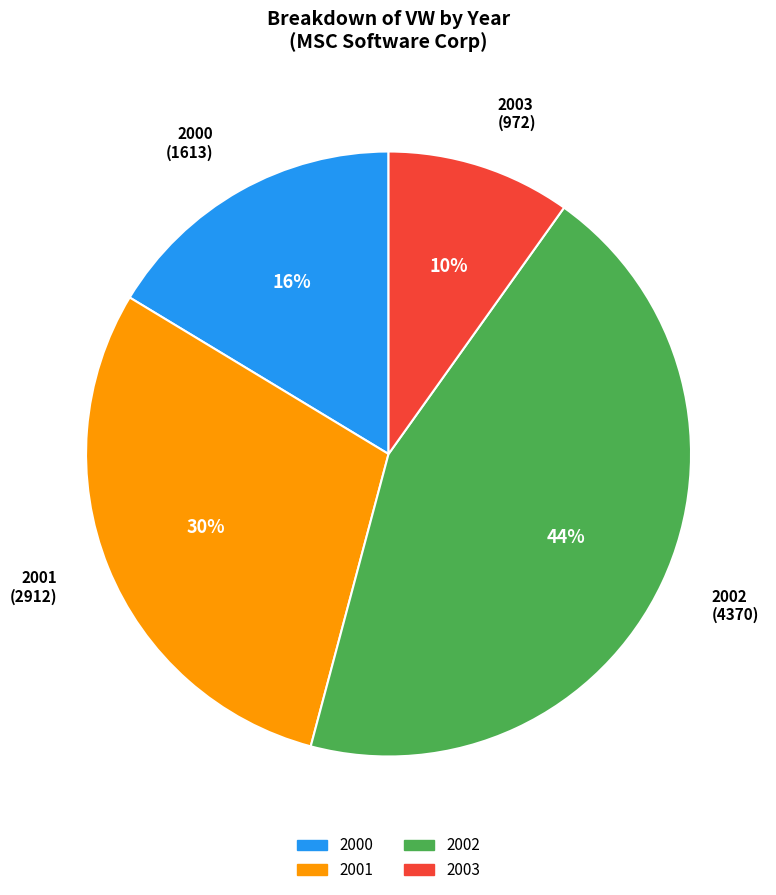

Does any single category account for the majority?

No